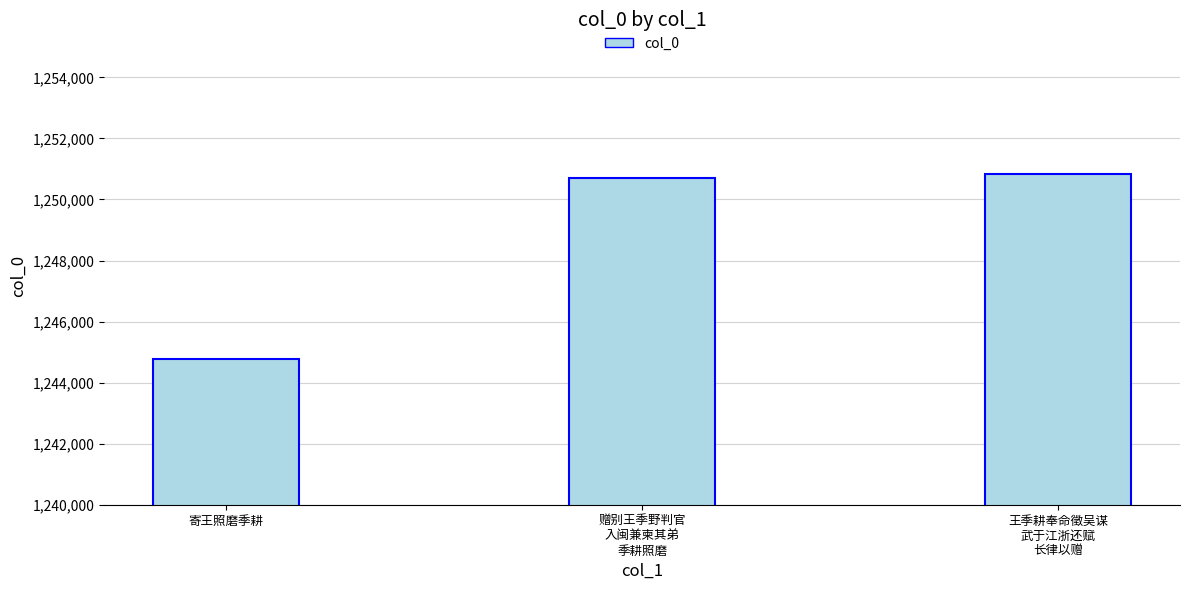

Which category has the lowest value across all series?

寄王照磨季耕